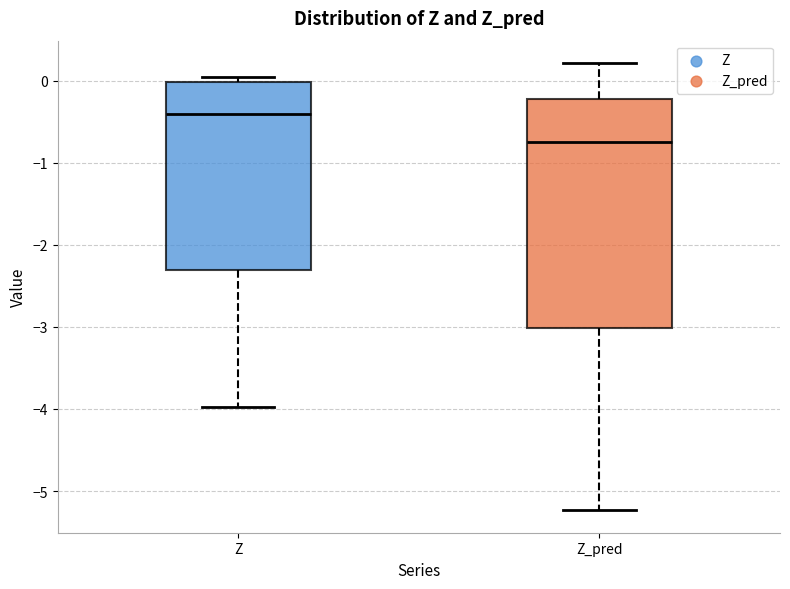

Which box has the lowest median line?

Z_pred